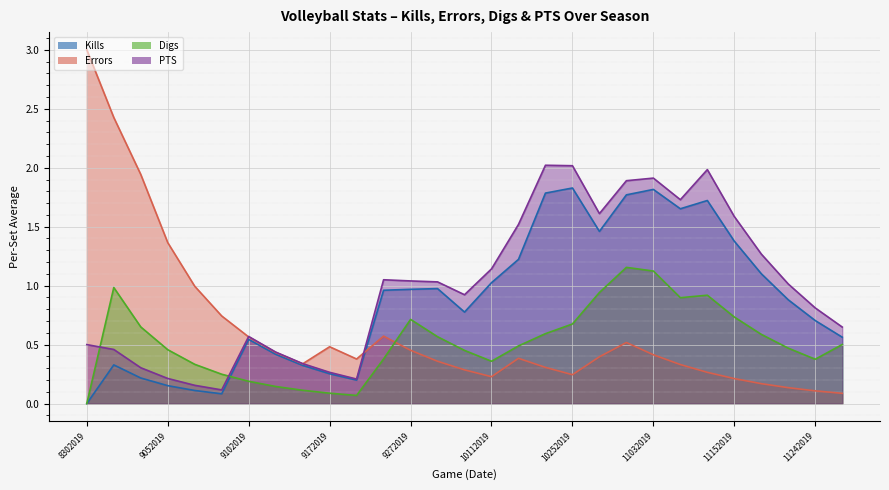

What is the average value of the Errors series?

0.6